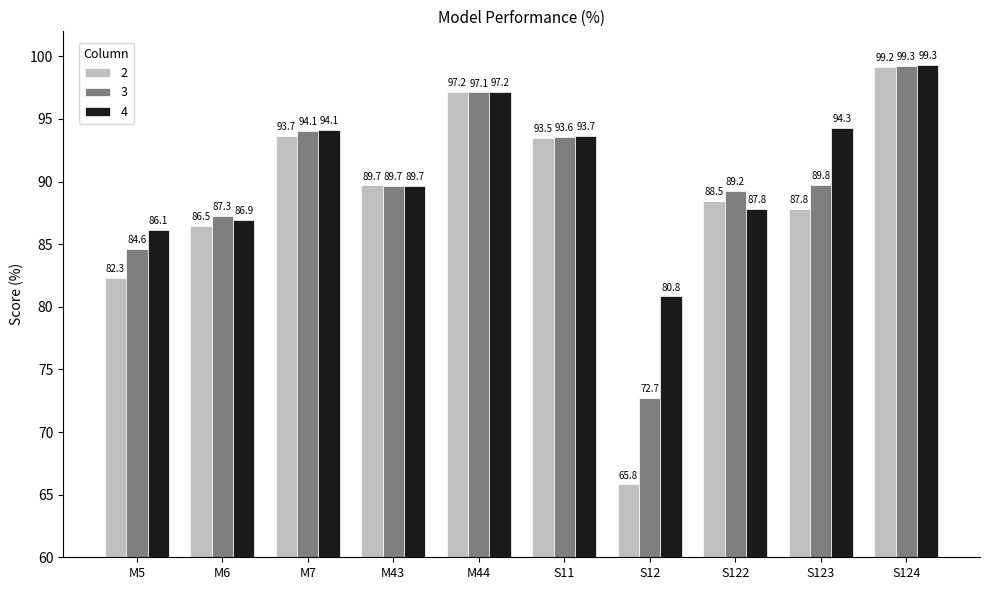

Is it true that 4 equals 57.3 at M44?

False